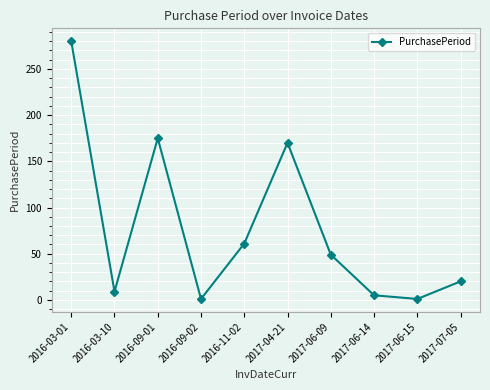

Does the chart have visible grid lines?

Yes